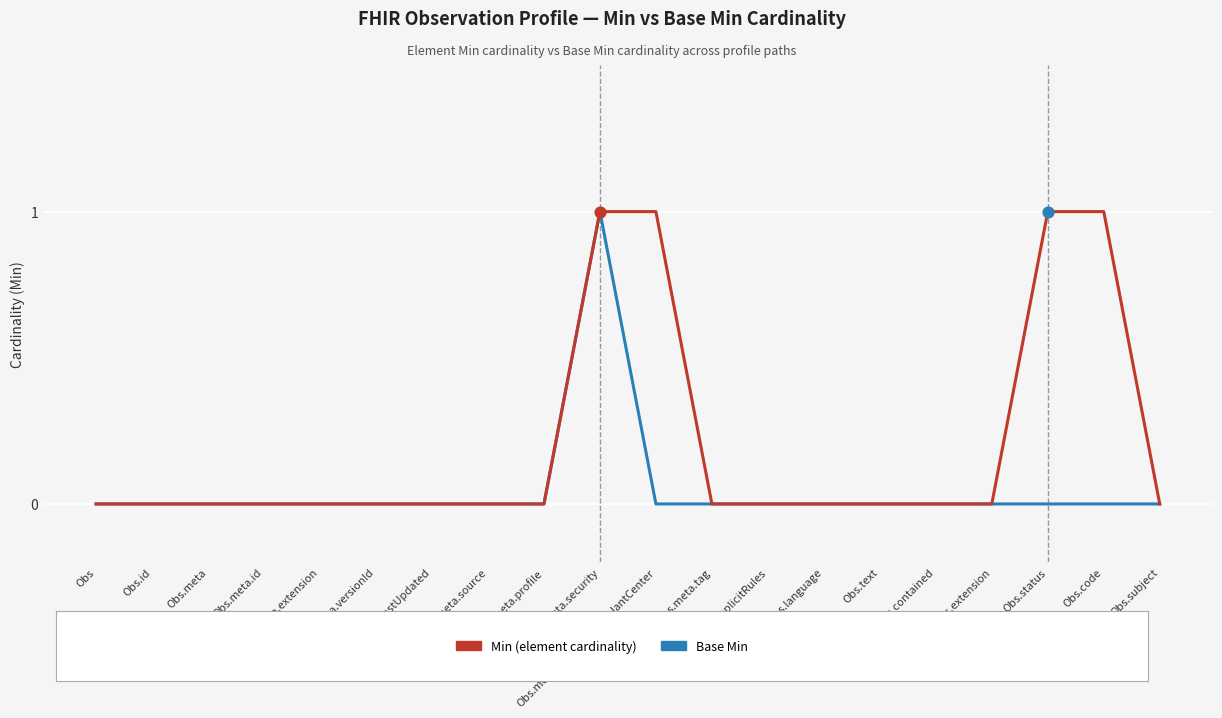

At which category is the sum across all series the highest?

Obs.meta.security